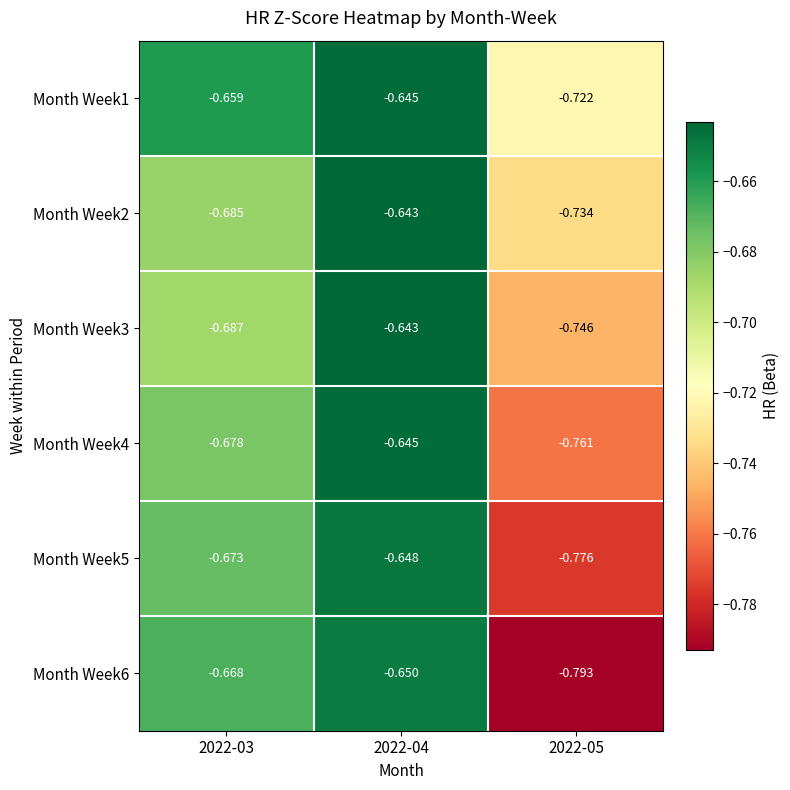

What is the spread (max minus min) of values at 2022-05?

0.1